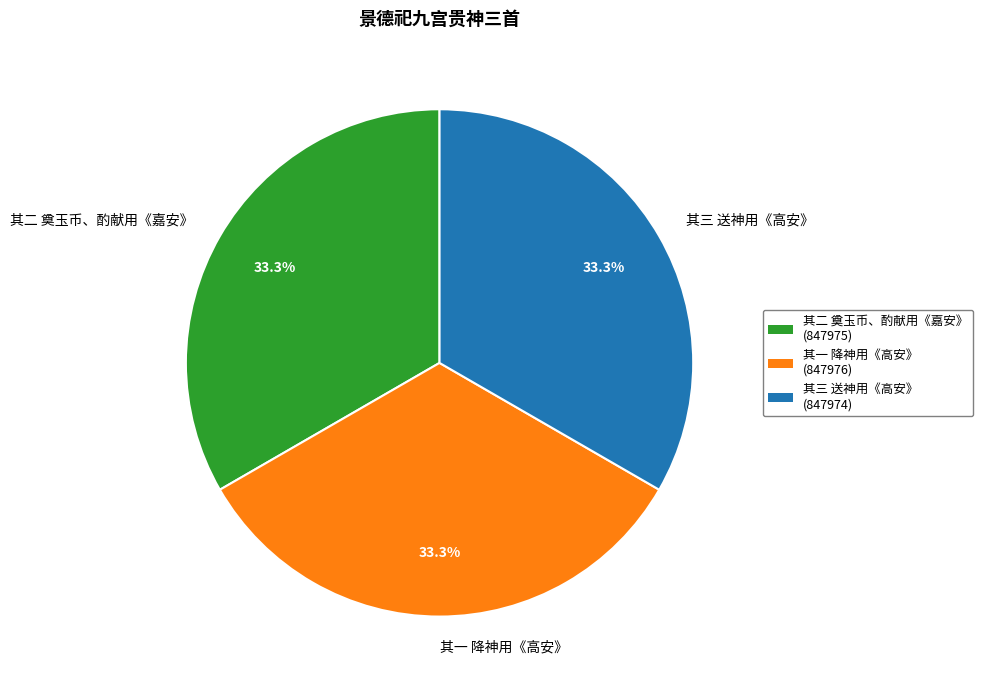

Combined, do 其一 降神用《高安》 and 其三 送神用《高安》 account for over 50%?

Yes